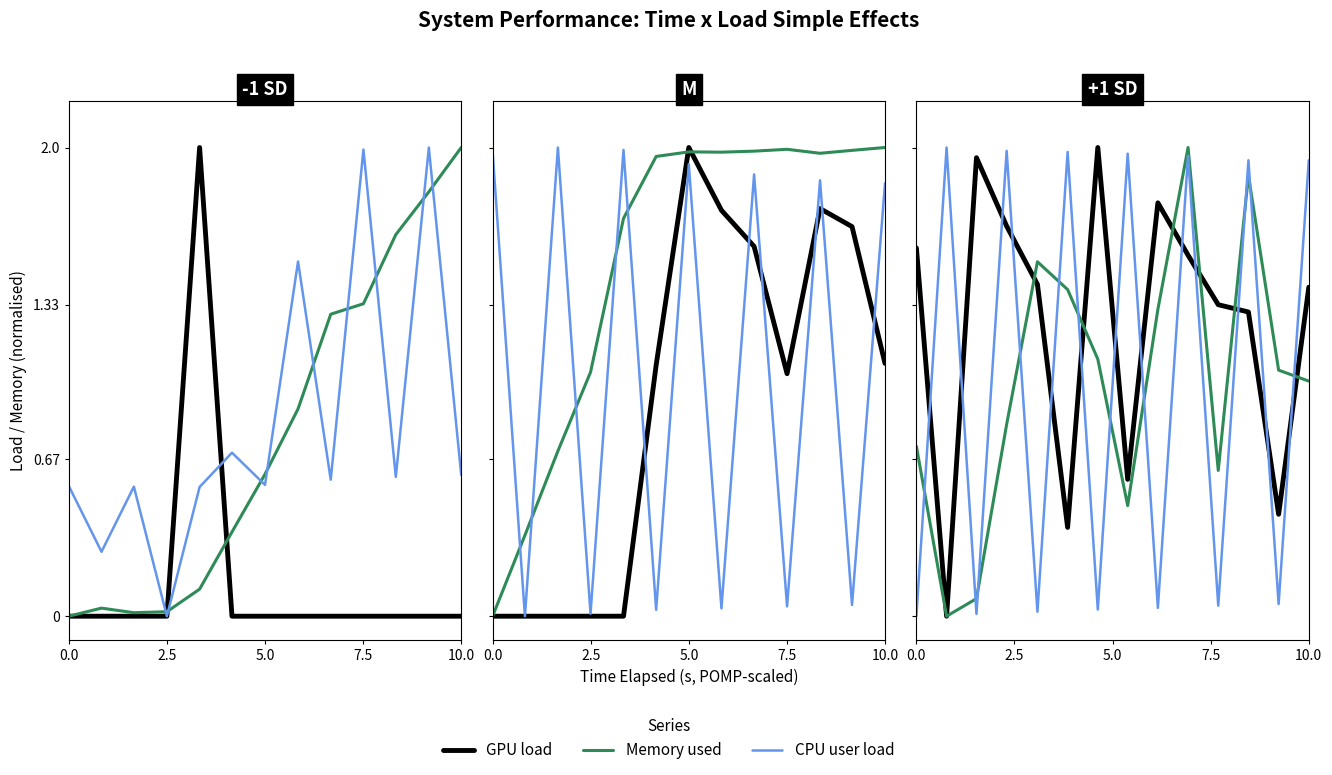

Which series has the largest range (max minus min)?

GPU load